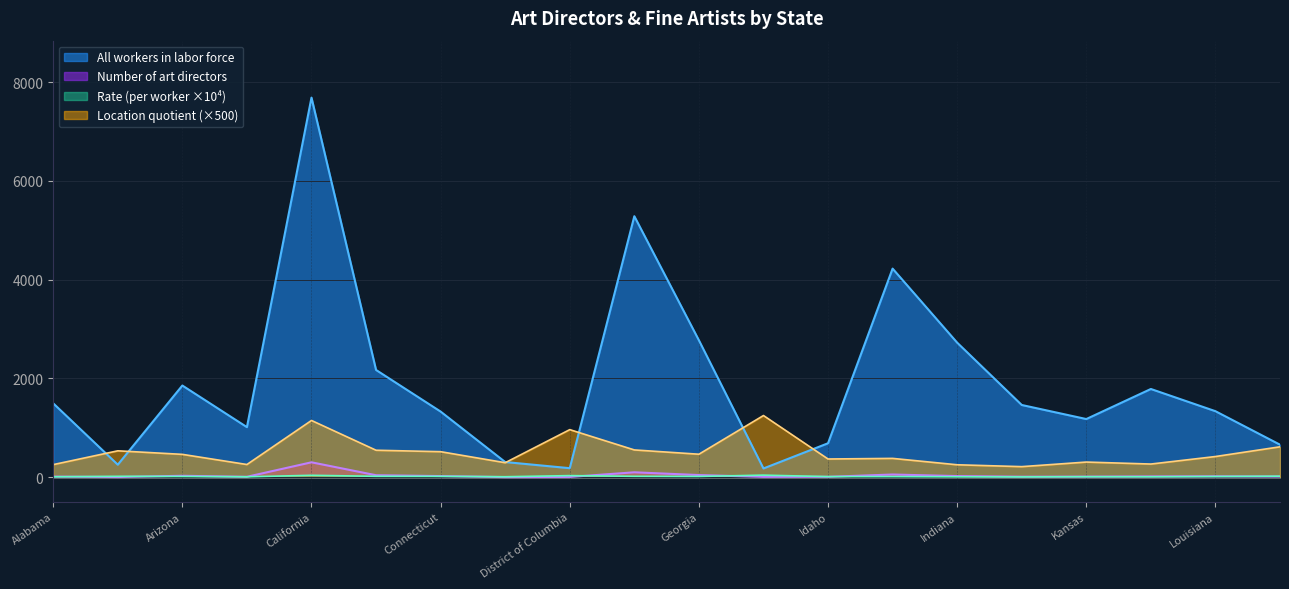

Reading right to left, transcribe all the data shown in this chart.

All workers in labor force: 659.0	1337.3	1787.1	1178.4	1463.2	2725.0	4224.4	688.1	177.7	2773.6	5285.4	183.4	307.9	1329.5	2172.2	7686.8	1014.7	1857.1	253.9	1496.8
Number of art directors: 13.9	19.2	16.4	12.4	10.8	23.6	55.2	8.7	7.6	44.2	100.0	6.0	3.1	23.6	40.6	302.5	8.9	29.4	4.7	13.1
Rate (per worker): 21.1	14.4	9.2	10.5	7.3	8.6	13.1	12.6	42.8	16.0	18.9	33.0	10.1	17.7	18.7	39.4	8.8	15.9	18.3	8.8
Location quotient: 616.3	419.5	267.3	307.4	214.7	252.5	381.8	369.4	1249.6	466.2	553.1	964.0	294.2	517.5	546.8	1149.9	257.7	463.3	535.0	255.7